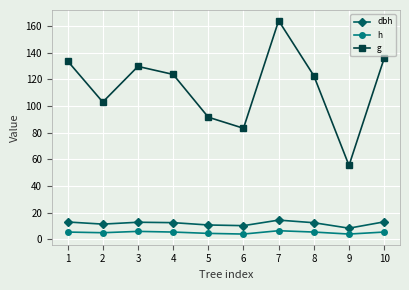

How many lines are shown in the chart?

3